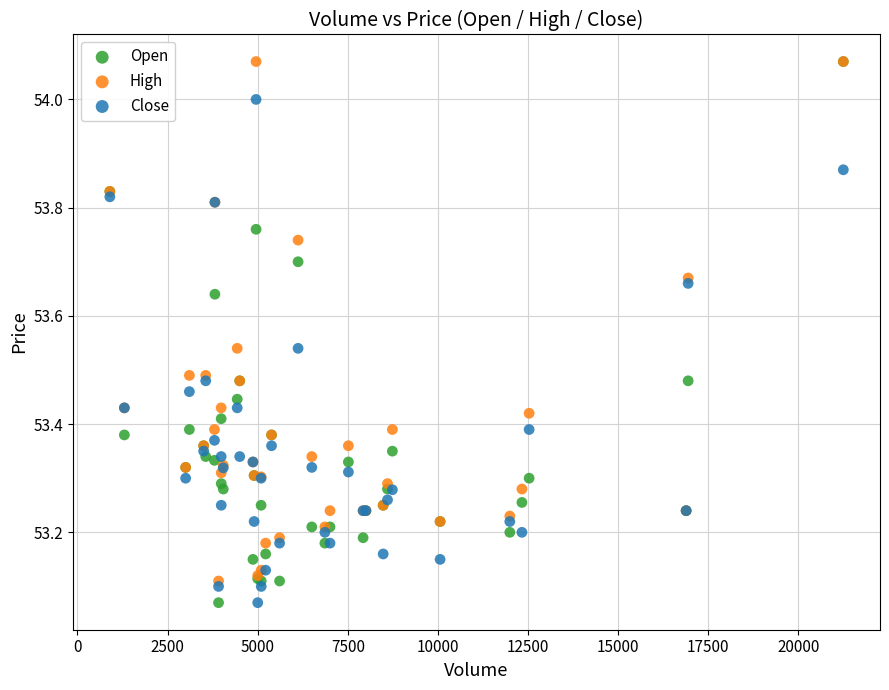

What are all the series names shown in the legend?

Open, High, Close